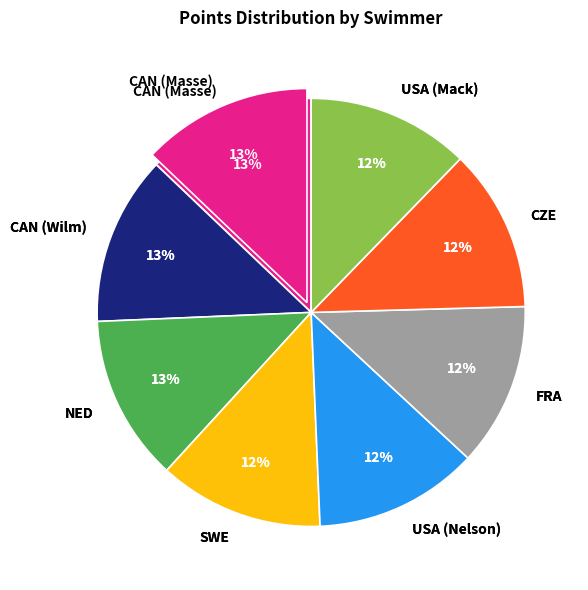

Which category has the smallest portion of the pie?

USA (Mack)